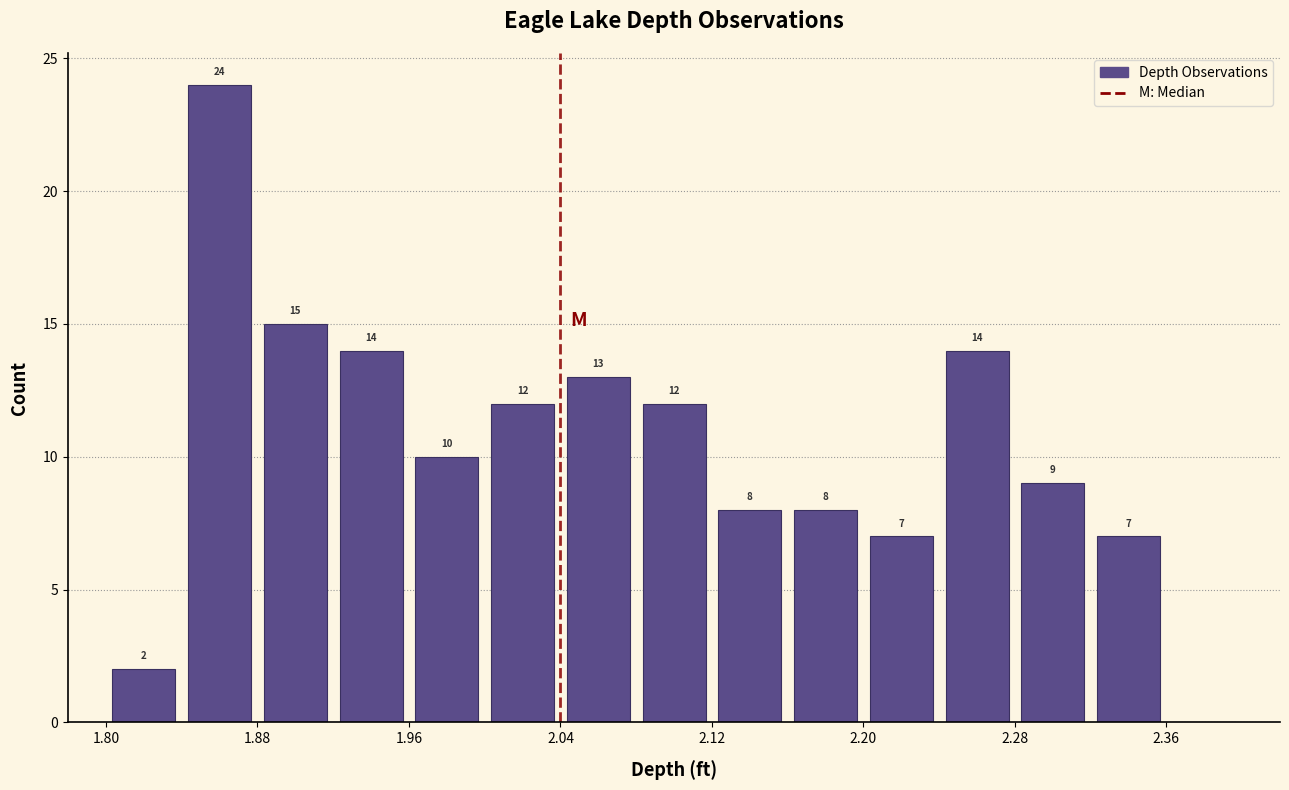

Which range on the x-axis has the tallest bar?

1.84 to 1.88